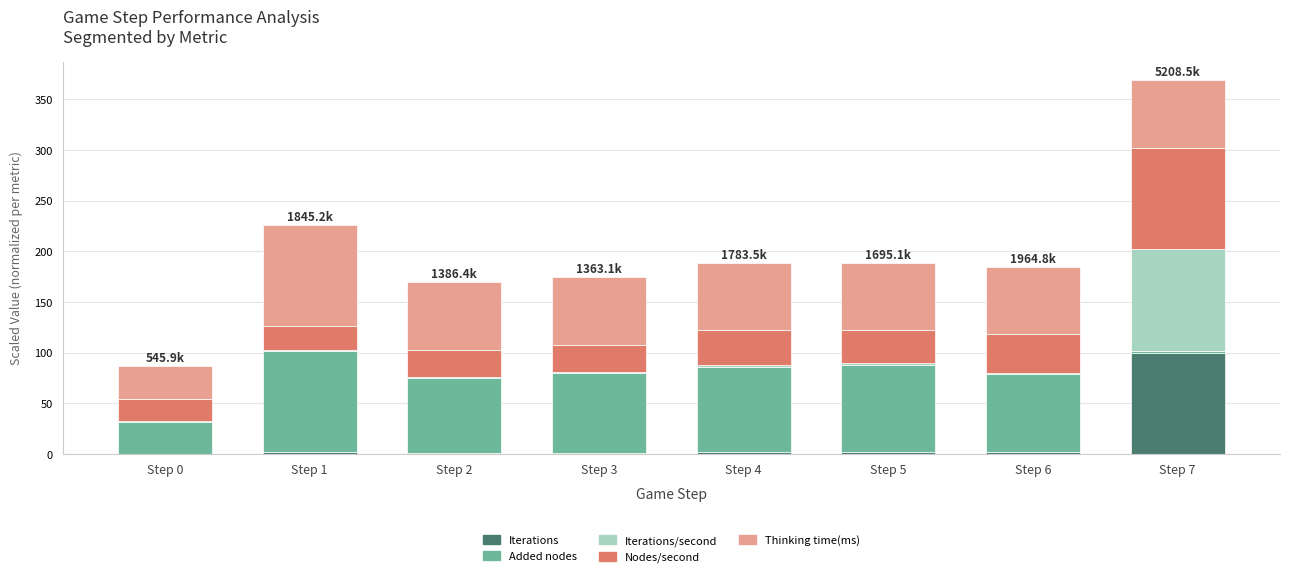

What is the highest value of the Iterations series?

100.0